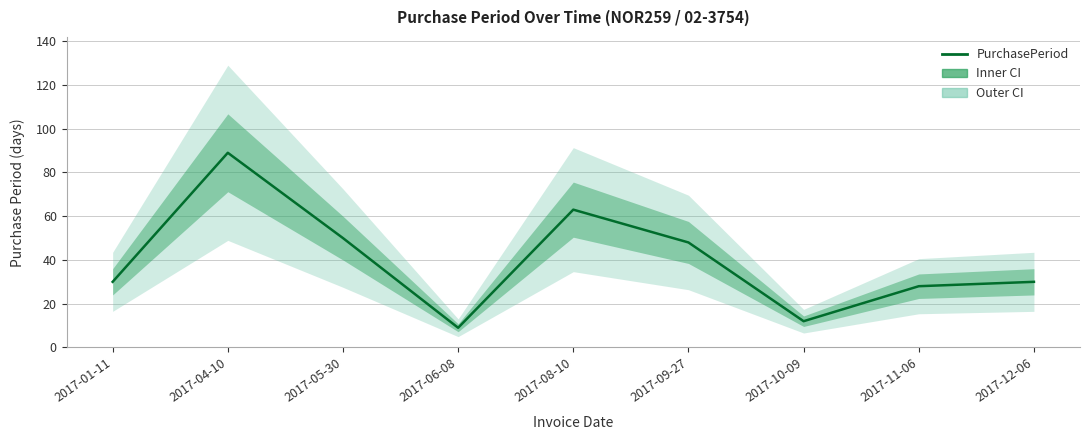

What is the change in value from 2017-04-10 to 2017-12-06?

-59